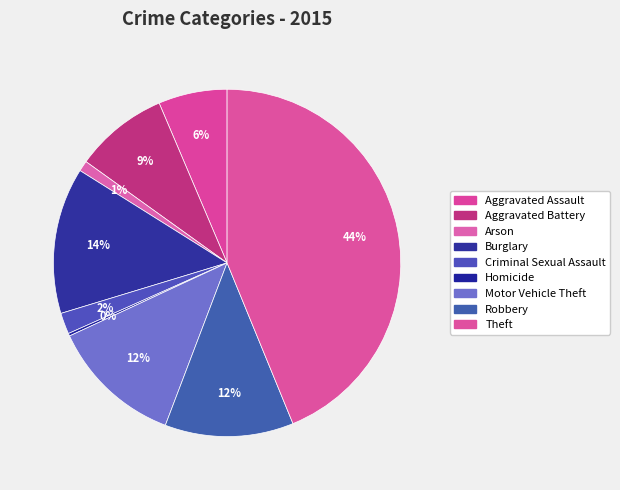

Is Robbery the majority of the pie?

No